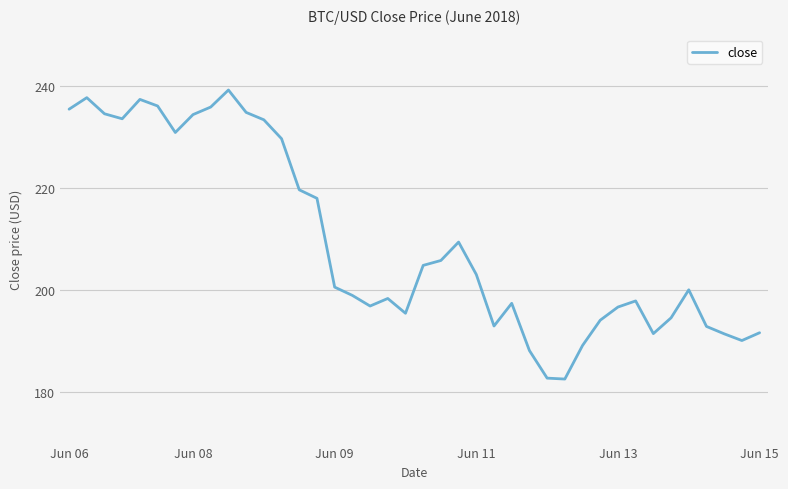

What is the difference between the maximum and minimum values?

56.7